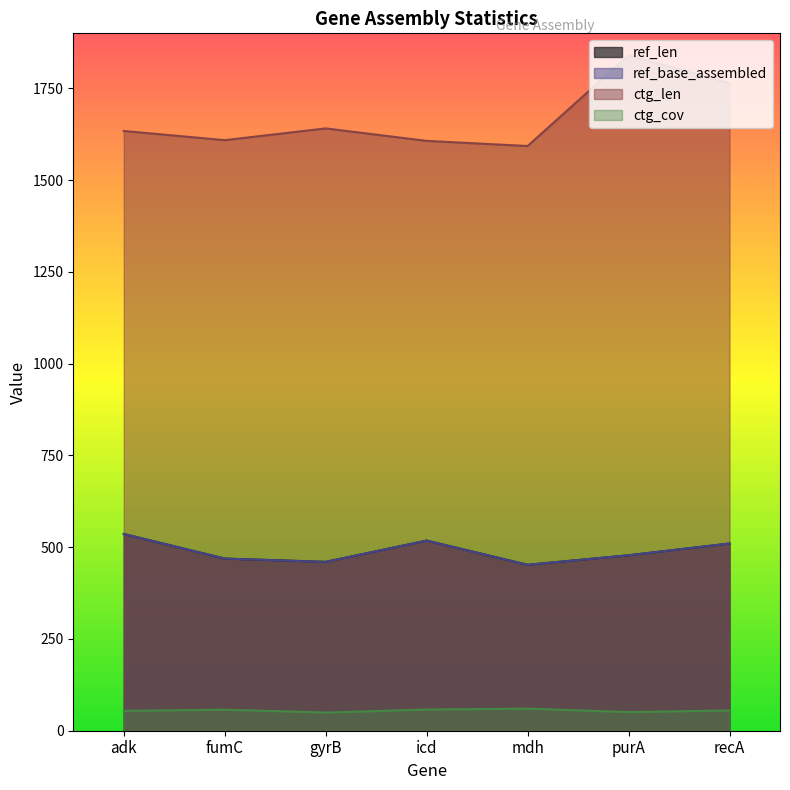

What are all the series names shown in the legend?

ref_len, ref_base_assembled, ctg_len, ctg_cov